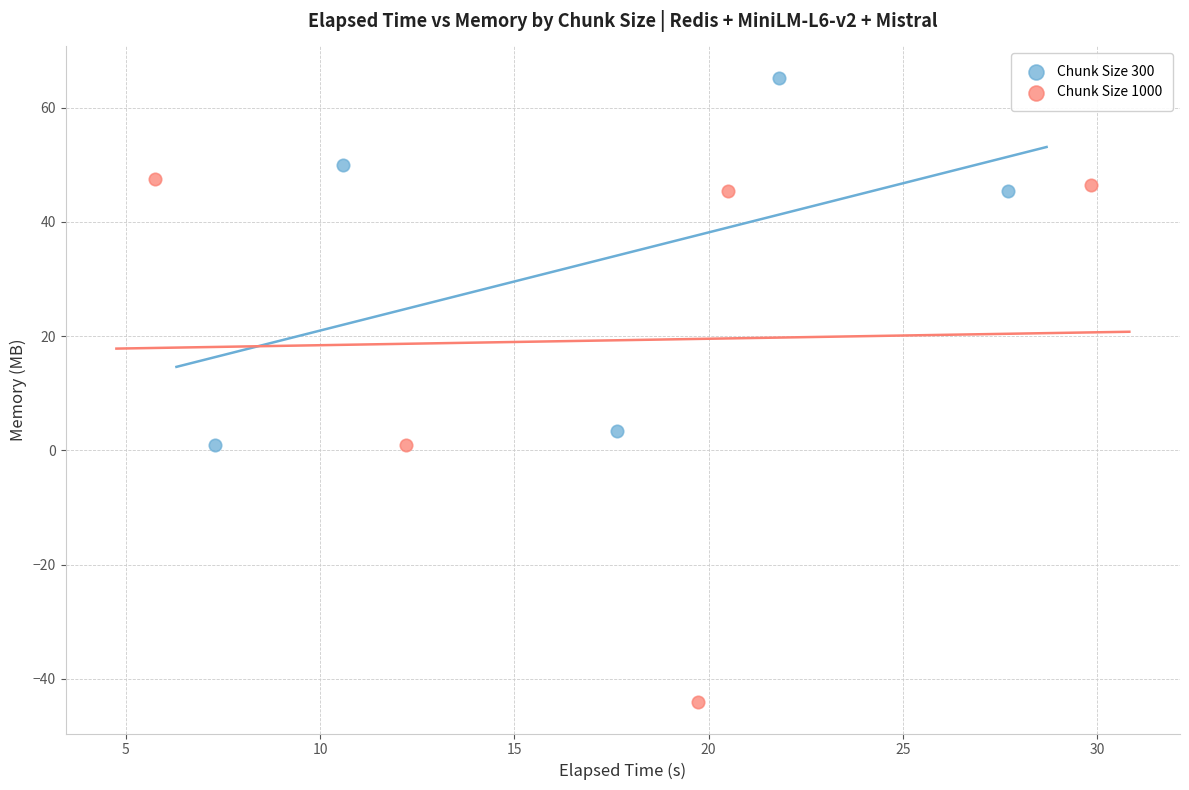

Which series reaches the minimum Y coordinate?

Chunk Size 1000